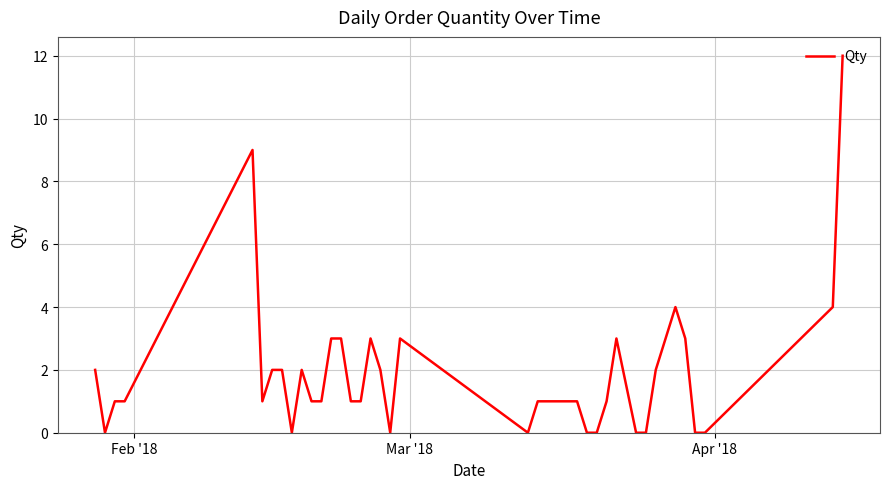

Reading left to right, what are all the values shown in this chart?

2	0	1	1	9	1	2	2	0	2	1	1	3	3	1	1	3	2	0	3	0	1	1	1	1	1	0	0	1	3	0	0	2	3	4	3	0	0	4	12